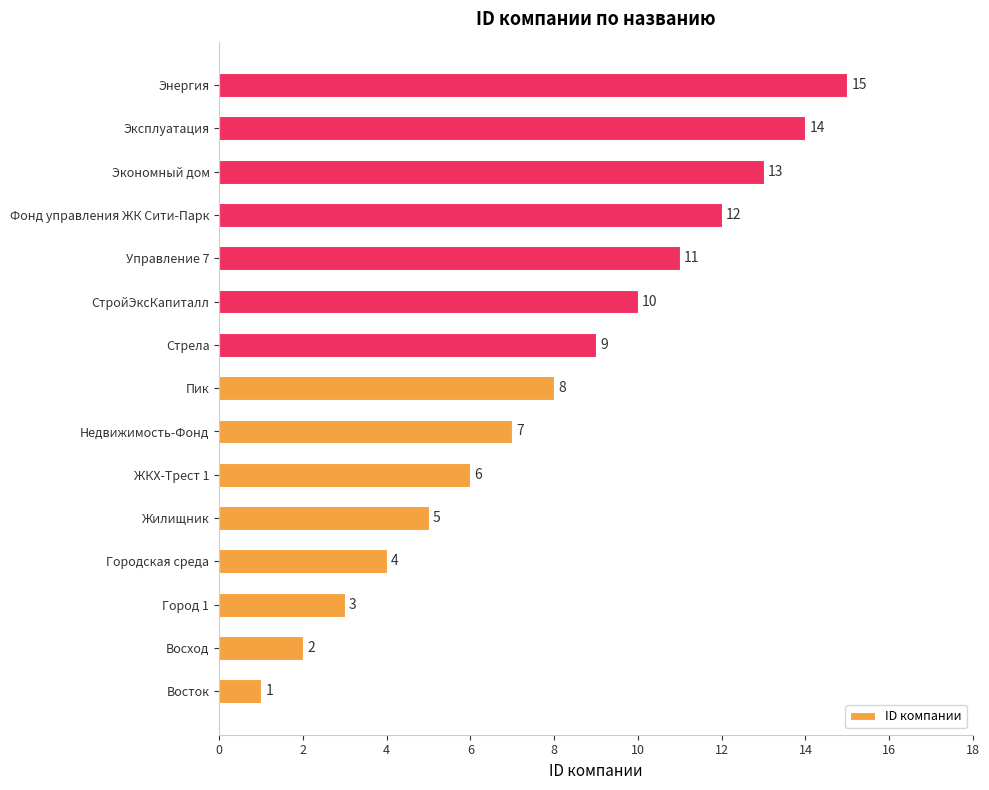

Which category has the highest value across all series?

Энергия